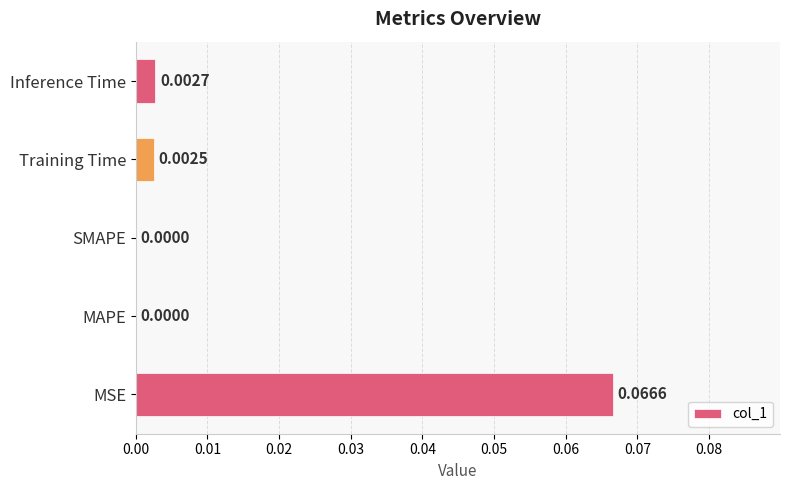

At which category does the chart reach its peak across all series?

MSE